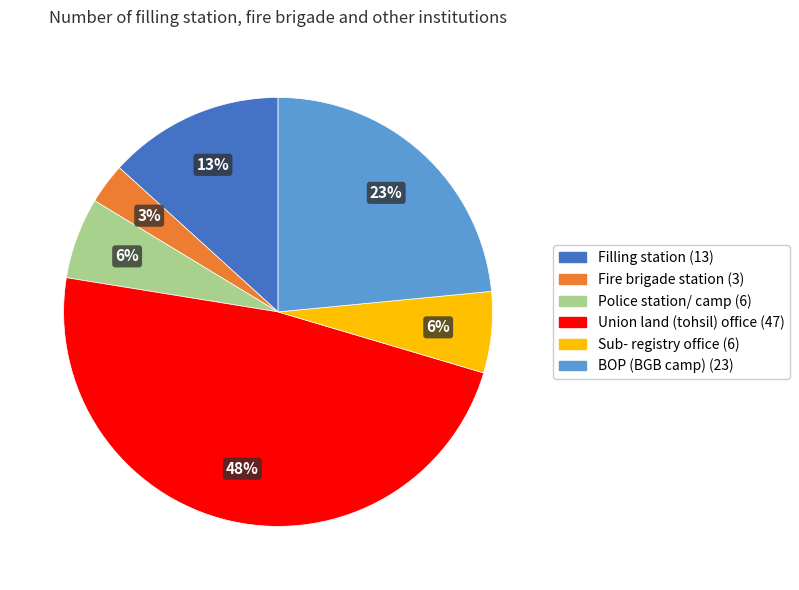

To the nearest percent, what is the difference between the largest and smallest slice percentages?

45%